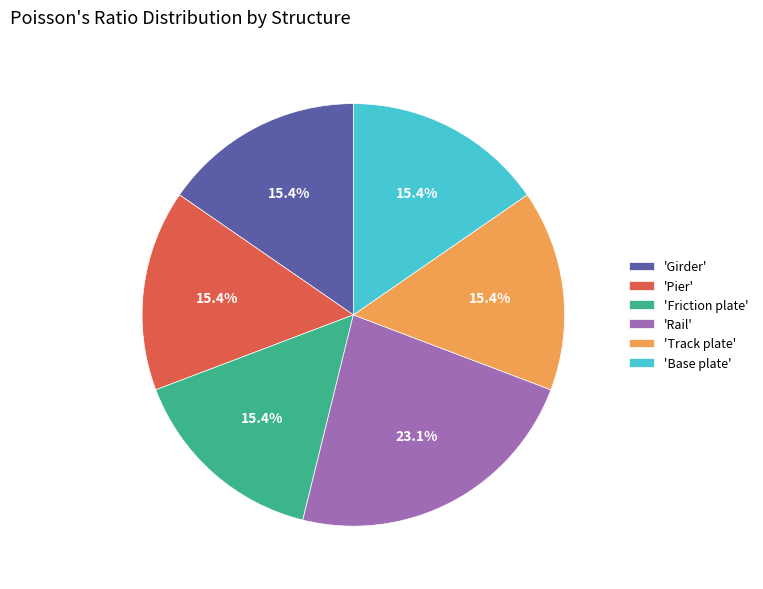

Is there a majority slice in this chart?

No